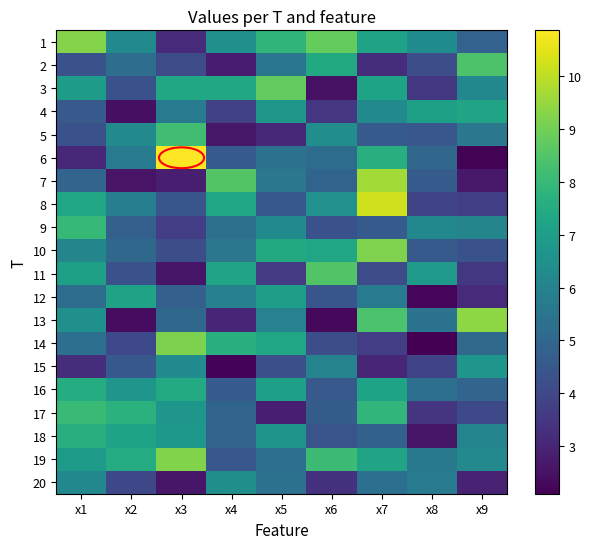

Reading left to right, extract all data points from this chart.

1: x1=9.2	x2=6.2	x3=3.2	x4=6.5	x5=7.8	x6=8.8	x7=7.2	x8=6.4	x9=4.9
2: x1=4.3	x2=5.2	x3=4.1	x4=2.8	x5=5.5	x6=7.4	x7=3.2	x8=4.2	x9=8.4
3: x1=7.0	x2=4.3	x3=7.3	x4=7.3	x5=8.8	x6=2.5	x7=7.2	x8=3.5	x9=6.2
4: x1=4.6	x2=2.5	x3=5.7	x4=3.8	x5=6.7	x6=3.5	x7=6.3	x8=7.1	x9=7.2
5: x1=4.3	x2=6.3	x3=8.2	x4=2.7	x5=3.1	x6=6.4	x7=4.6	x8=4.5	x9=5.6
6: x1=3.1	x2=5.7	x3=10.9	x4=4.6	x5=5.4	x6=5.2	x7=7.6	x8=5.0	x9=2.1
7: x1=5.0	x2=2.5	x3=2.8	x4=8.5	x5=5.6	x6=4.9	x7=9.7	x8=4.6	x9=2.7
8: x1=7.3	x2=5.8	x3=4.4	x4=7.3	x5=4.5	x6=6.5	x7=10.2	x8=3.9	x9=3.7
9: x1=8.0	x2=4.8	x3=3.7	x4=5.3	x5=6.2	x6=4.3	x7=4.6	x8=6.2	x9=6.1
10: x1=6.1	x2=5.1	x3=4.2	x4=5.6	x5=7.4	x6=7.3	x7=9.2	x8=4.6	x9=4.3
11: x1=7.1	x2=4.3	x3=2.6	x4=7.2	x5=3.6	x6=8.5	x7=4.1	x8=6.9	x9=3.5
12: x1=5.2	x2=7.2	x3=4.8	x4=5.9	x5=7.0	x6=4.4	x7=5.7	x8=2.3	x9=3.1
13: x1=6.5	x2=2.4	x3=5.0	x4=3.0	x5=6.0	x6=2.3	x7=8.4	x8=5.5	x9=9.4
14: x1=5.3	x2=4.0	x3=9.1	x4=7.6	x5=7.3	x6=4.2	x7=3.7	x8=2.1	x9=5.1
15: x1=3.2	x2=4.5	x3=6.3	x4=2.2	x5=4.2	x6=6.0	x7=3.0	x8=3.9	x9=6.7
16: x1=7.5	x2=6.7	x3=7.5	x4=4.6	x5=7.0	x6=4.5	x7=7.2	x8=5.3	x9=5.0
17: x1=8.0	x2=7.7	x3=6.7	x4=4.9	x5=2.8	x6=4.7	x7=7.9	x8=3.4	x9=4.0
18: x1=7.6	x2=7.2	x3=6.8	x4=4.9	x5=6.6	x6=4.4	x7=4.8	x8=2.6	x9=6.1
19: x1=6.9	x2=7.5	x3=9.2	x4=4.5	x5=5.3	x6=8.1	x7=7.2	x8=5.6	x9=6.2
20: x1=6.2	x2=4.0	x3=2.6	x4=6.5	x5=5.4	x6=3.4	x7=5.3	x8=5.7	x9=2.9